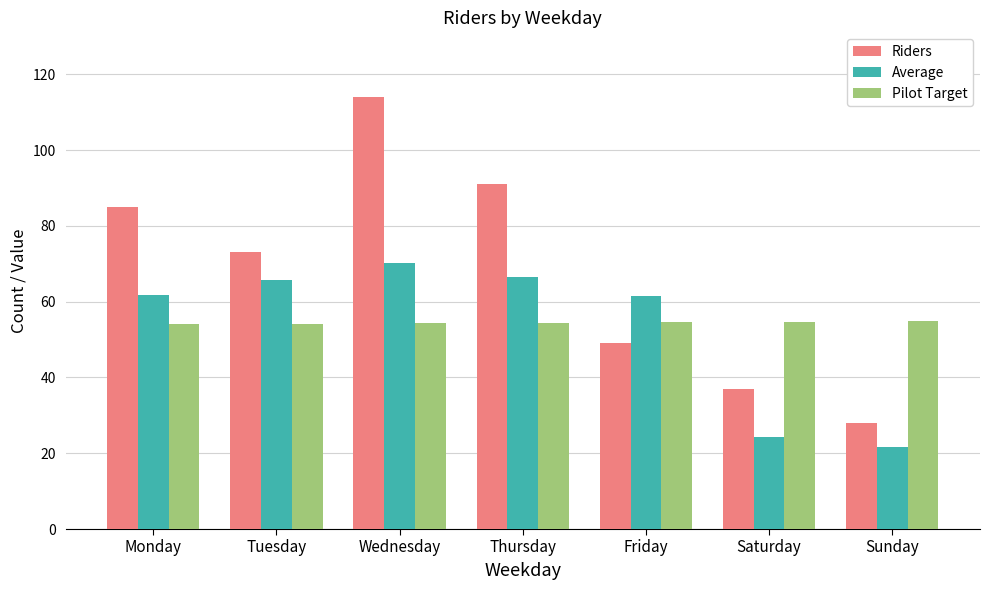

What is the difference between the maximum and minimum values in the Pilot Target series?

0.9